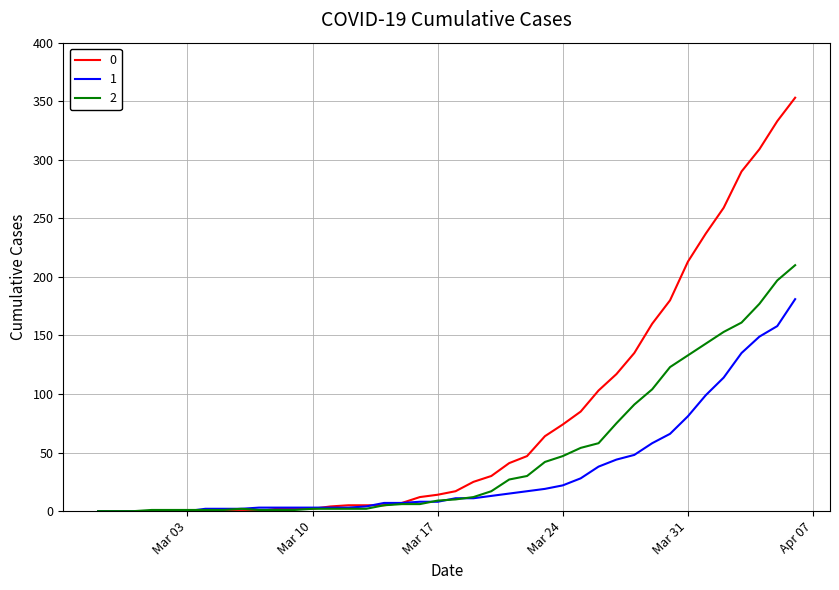

Rank the series by their average value, from highest to lowest.

0, 2, 1